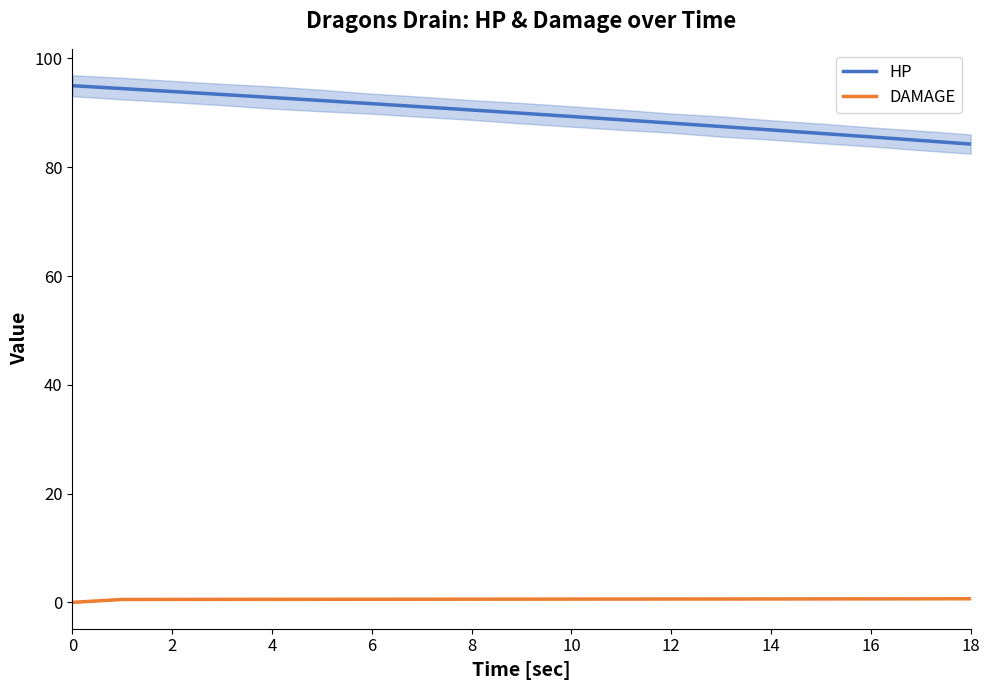

True or false: DAMAGE has a value of 0.6 at 11.

True